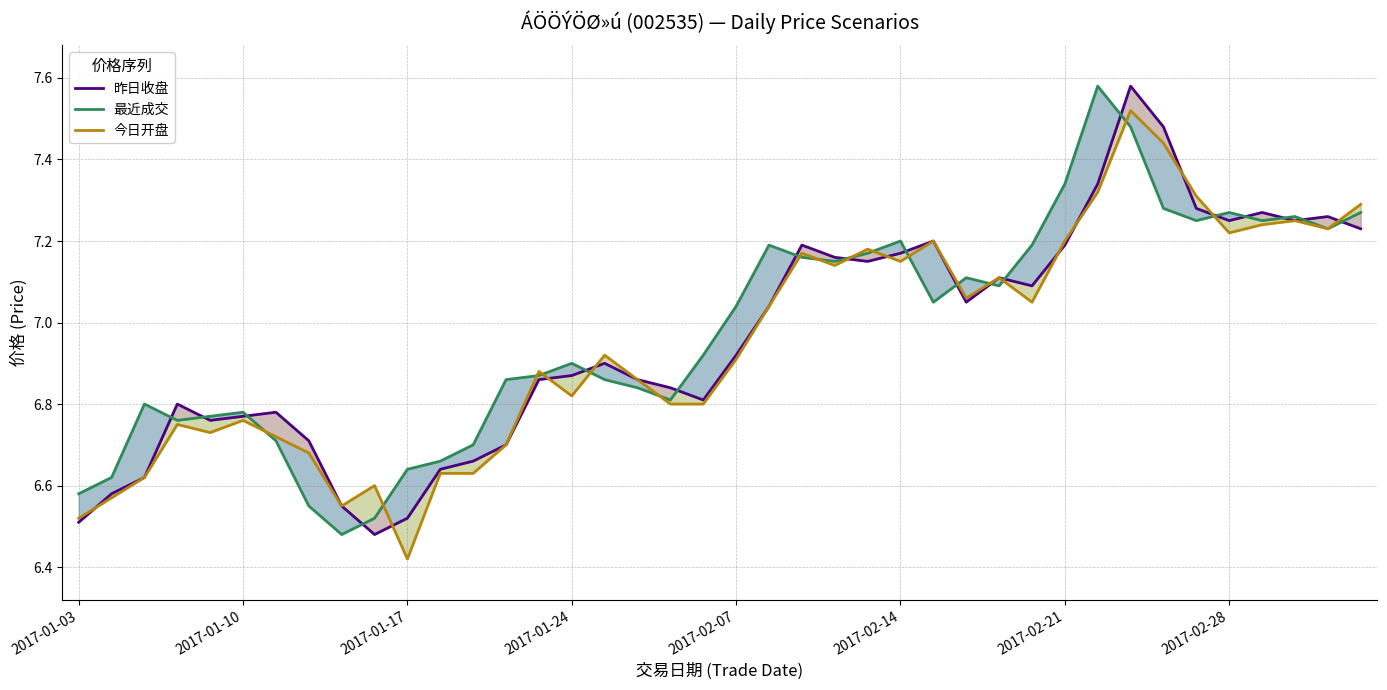

At how many categories does at least one series exceed 7?

20